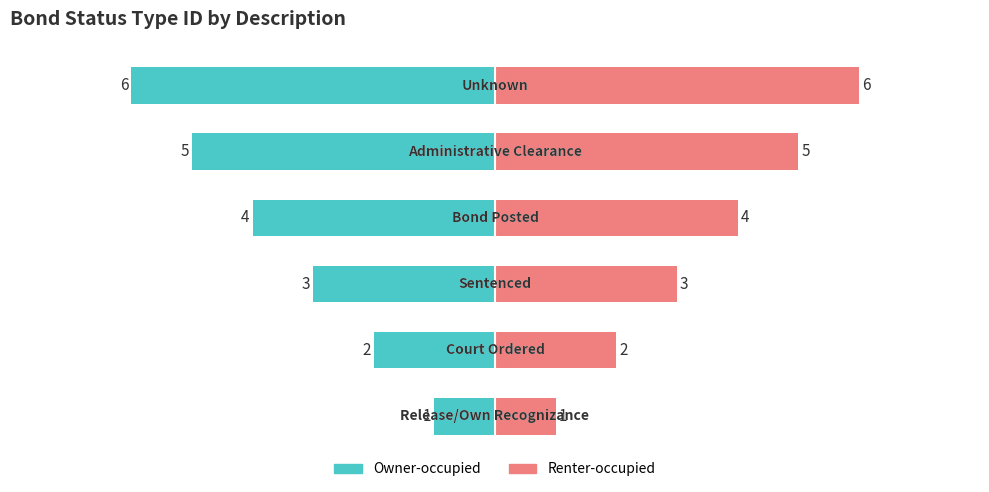

Reading right to left, transcribe all the data shown in this chart.

BondStatusTypeID (Left): -6	-5	-4	-3	-2	-1
BondStatusTypeID (Right): 6	5	4	3	2	1